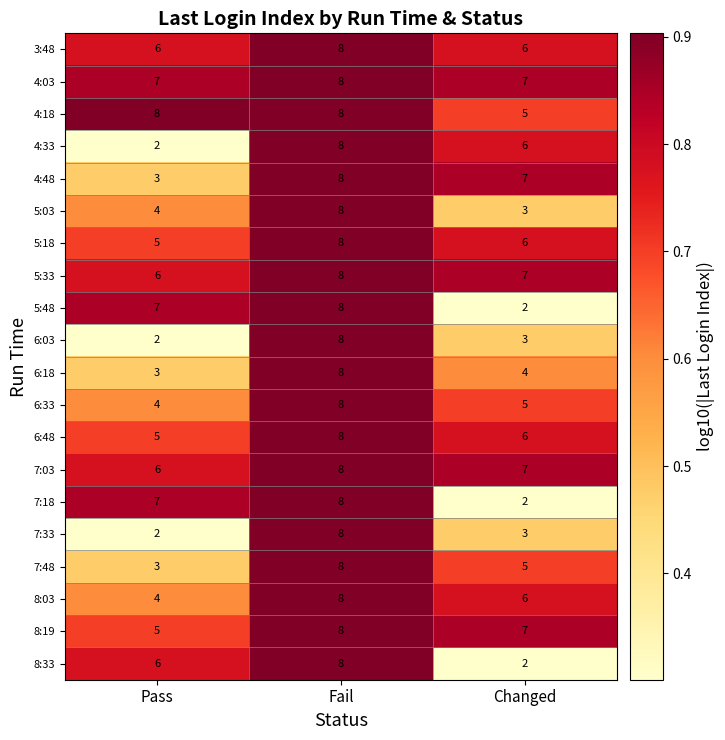

What is the sum of the 5:48 values at Changed and Pass?

9